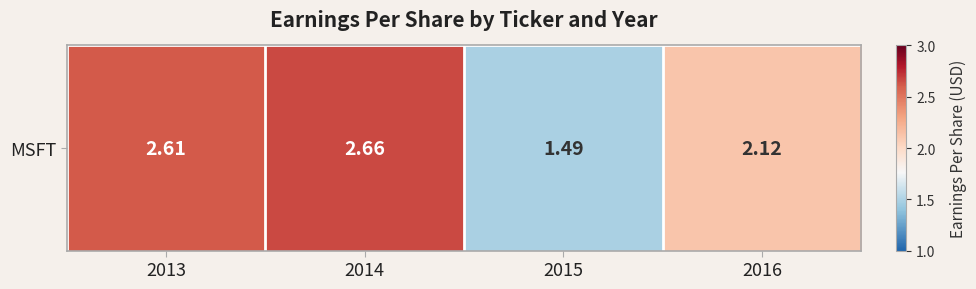

How many series are shown in this chart?

1